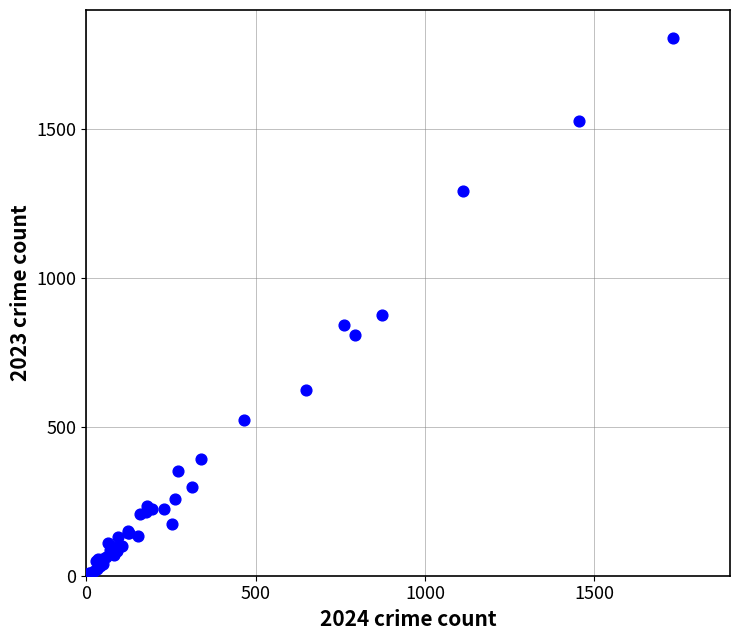

What Y value in the scatter plot is closest to 907?

875